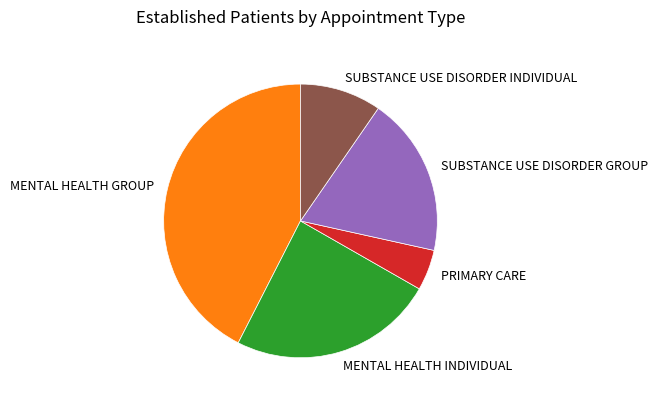

Combined, do PRIMARY CARE and SUBSTANCE USE DISORDER INDIVIDUAL account for over 50%?

No